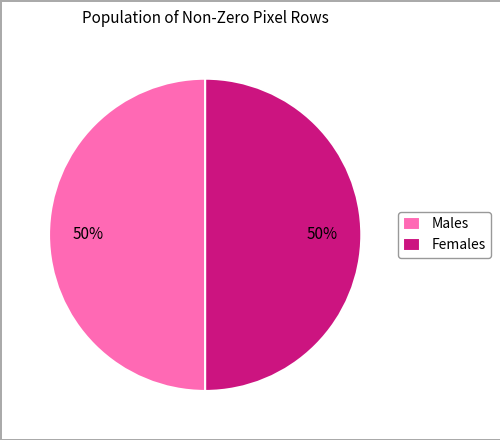

How many slices are in this pie chart?

2